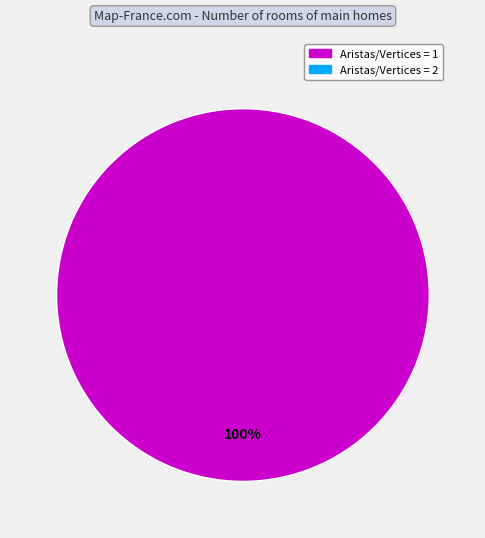

Is there any slice that represents more than half of the pie?

Yes